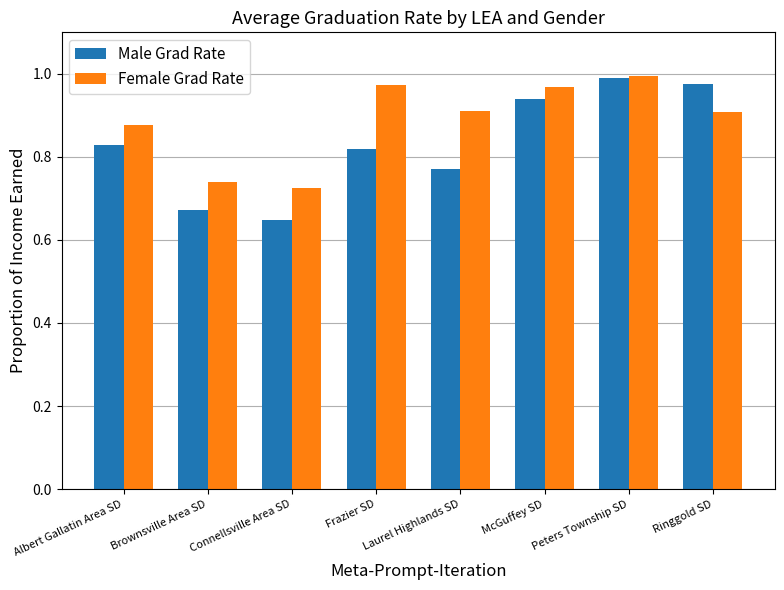

At Frazier SD, list the series in order from smallest to largest.

Male Grad Rate, Female Grad Rate